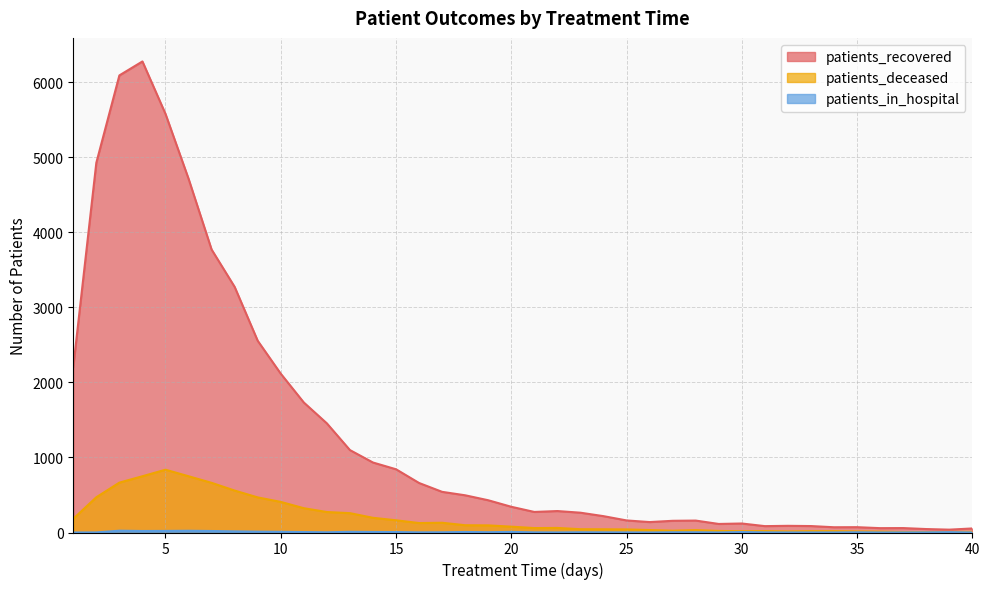

True or false: patients_recovered has more than 1 interior local peaks.

True